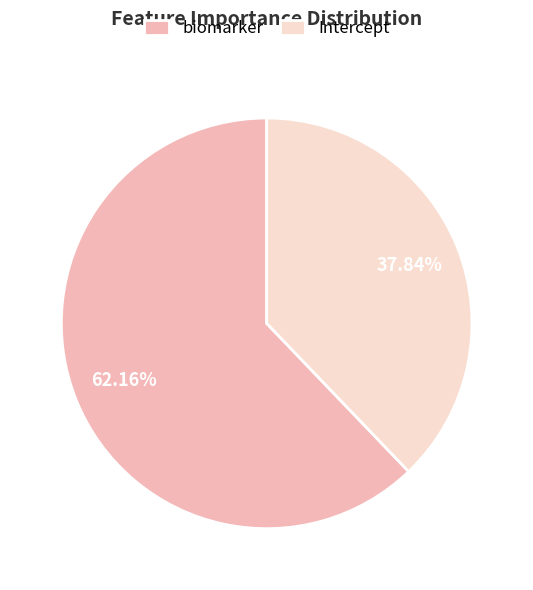

Rank the categories by value from lowest to highest.

Intercept, biomarker